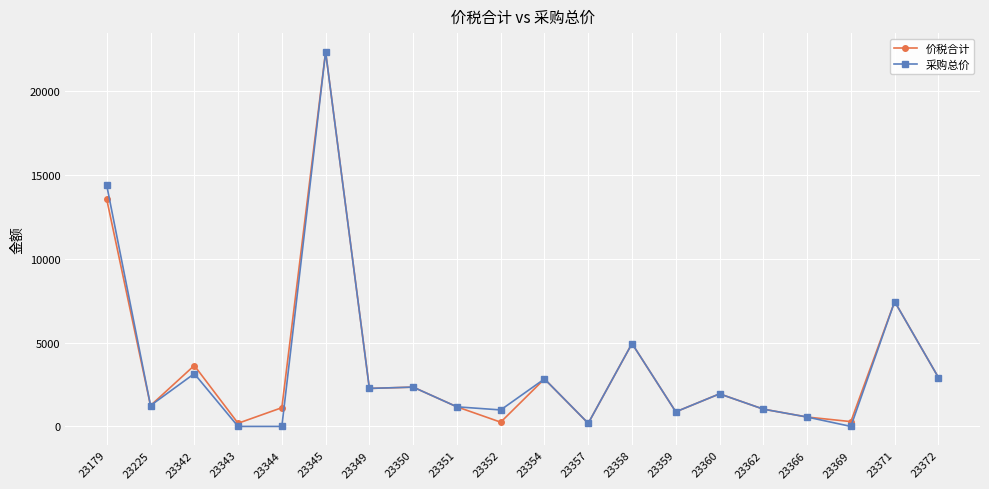

What is the sum of all 采购总价 values?

70657.1